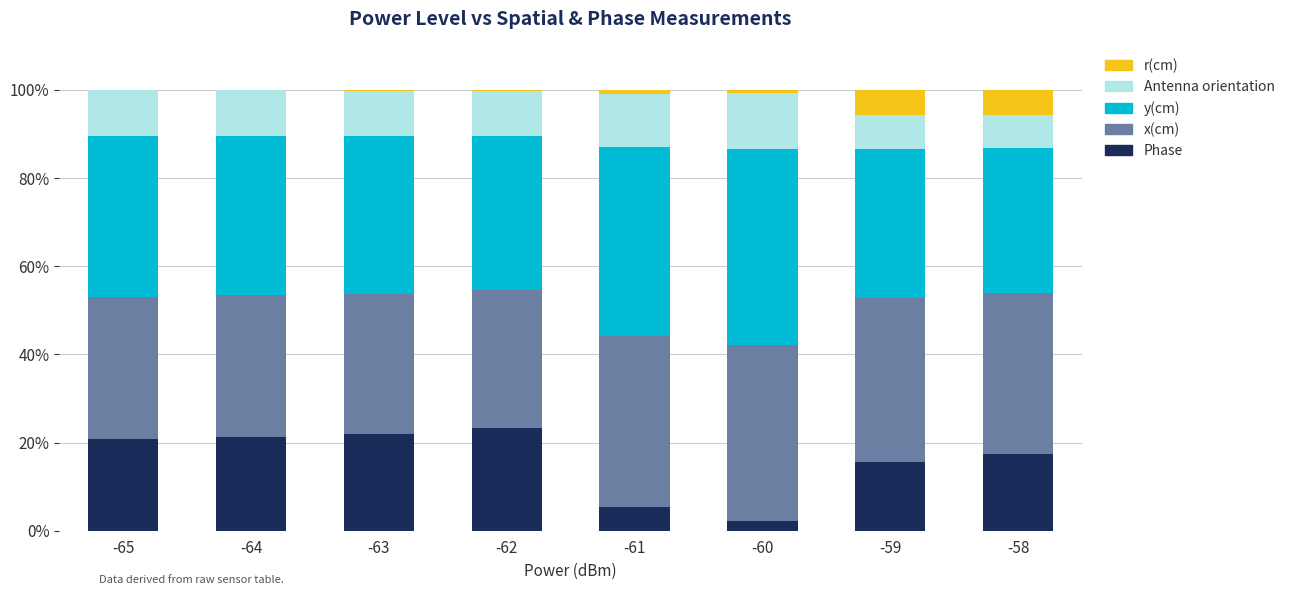

What is the sum of all Phase values?

128.3